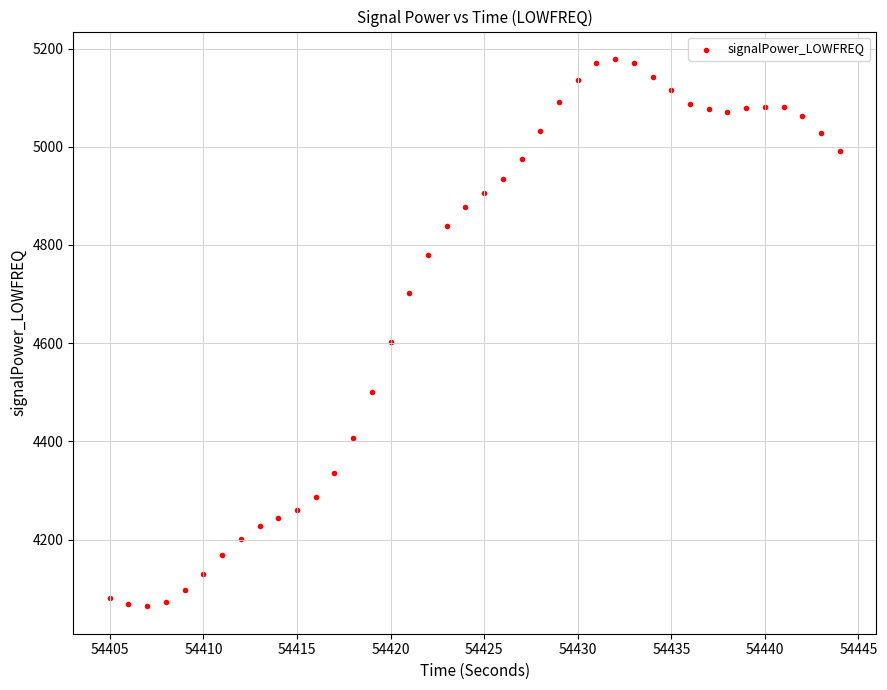

What is the range of Y values (max minus min)?

1114.5